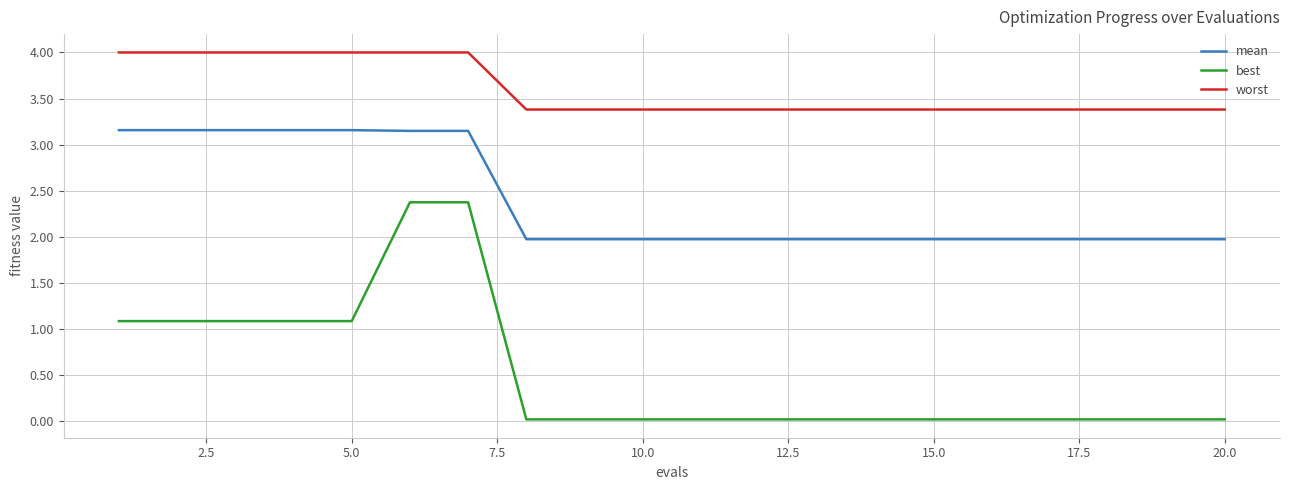

True or false: mean and best intersect in this chart.

False